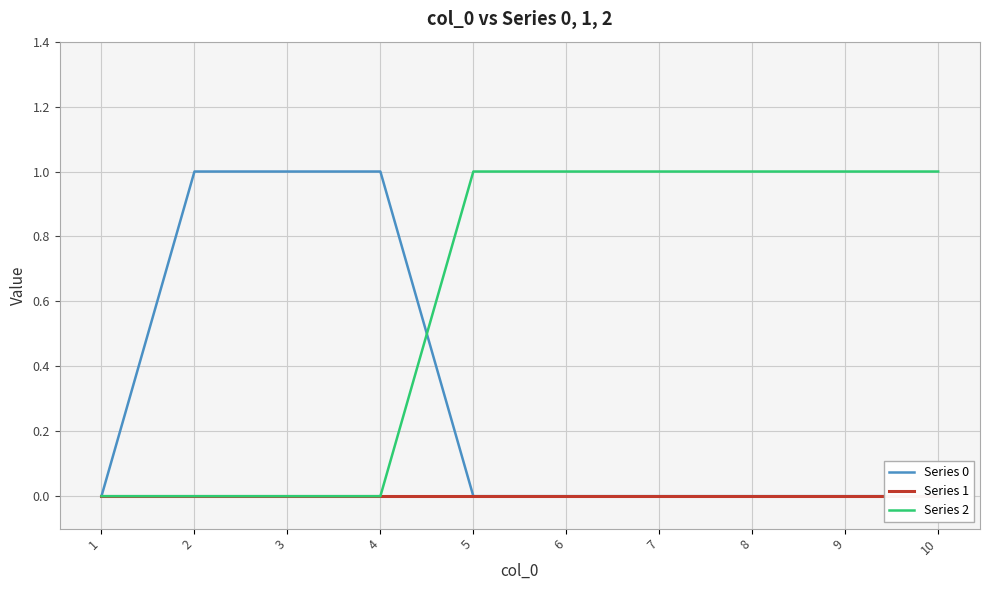

True or false: Series 0 has a value of 0 at 1.

True